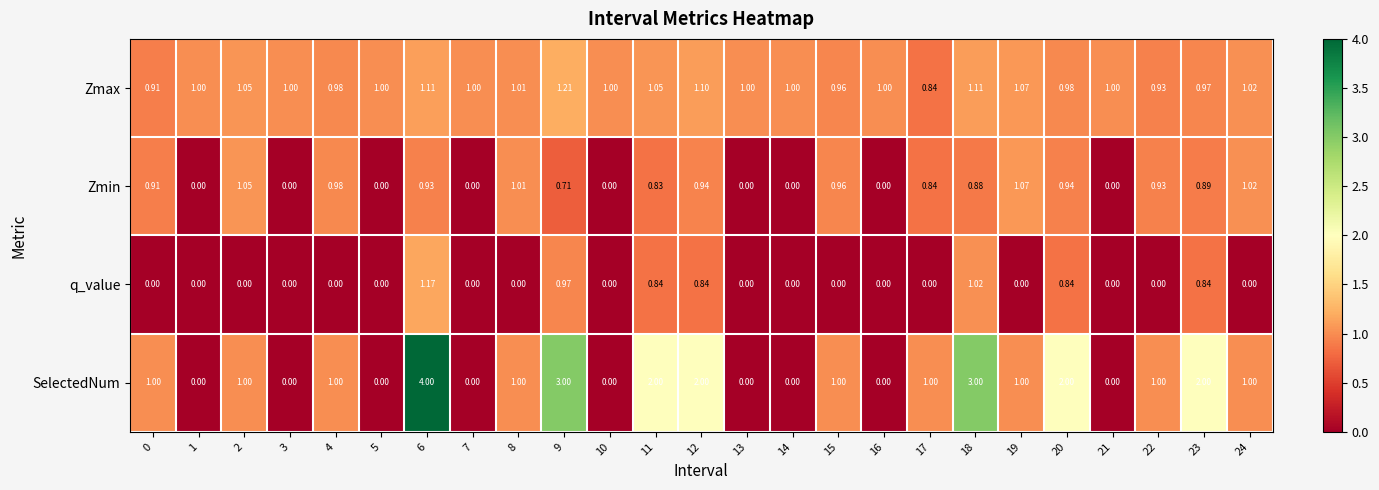

Which series has the largest total across all categories?

SelectedNum